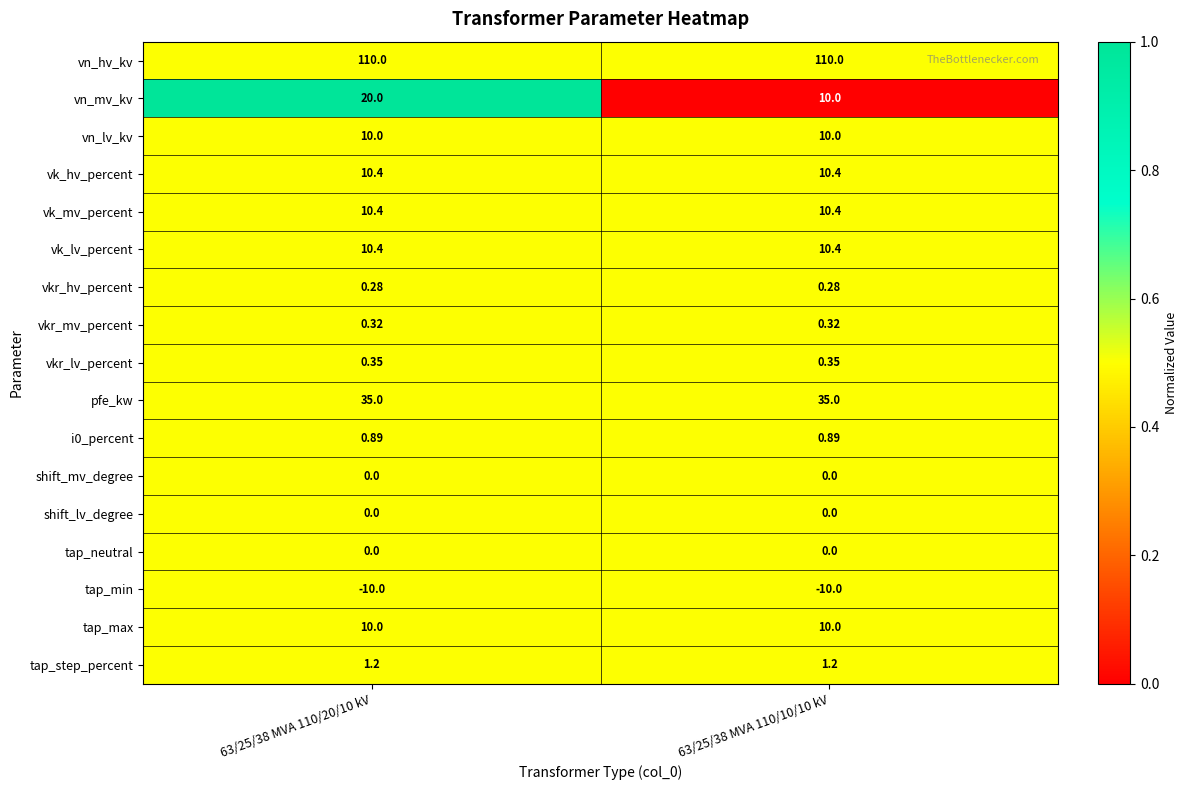

Is the value of vkr_lv_percent at 63/25/38 MVA 110/20/10 kV greater than the value of i0_percent at 63/25/38 MVA 110/20/10 kV?

No